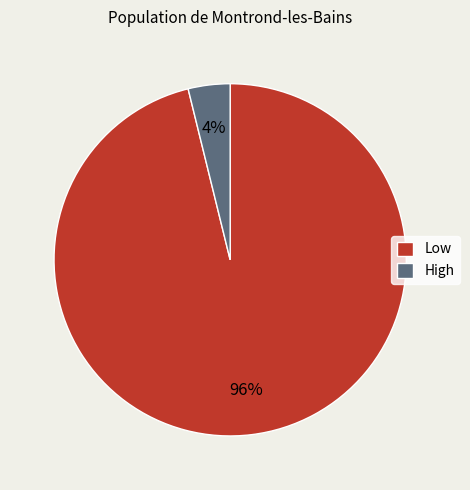

Between High and Low, which is larger?

Low